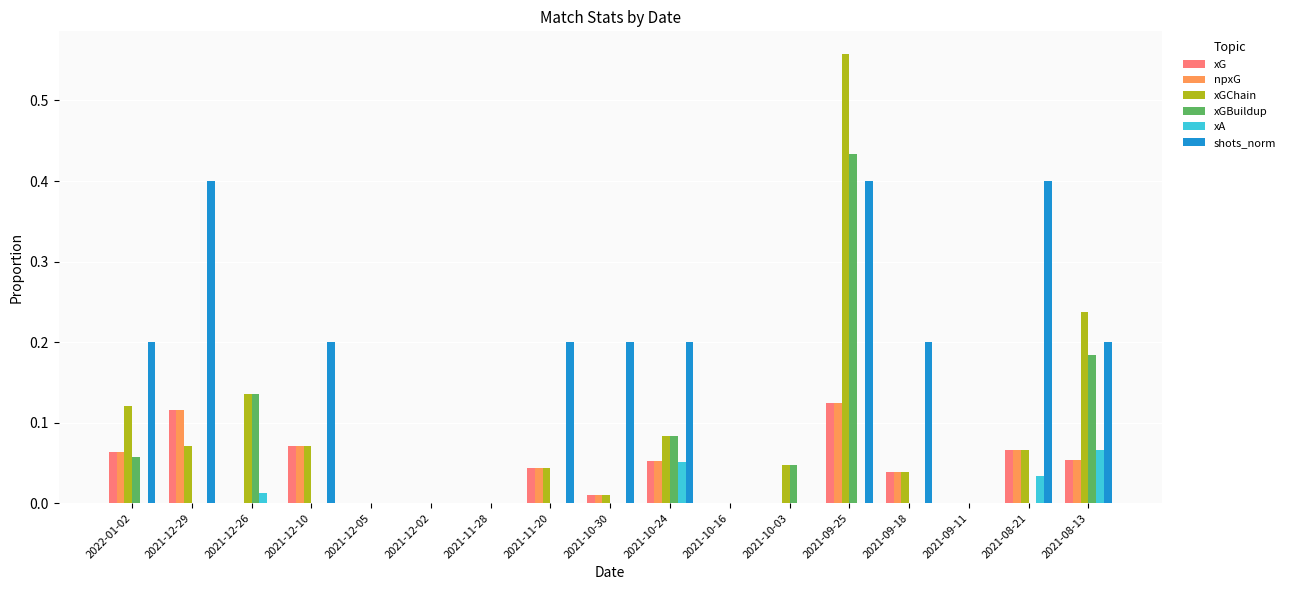

Does the chart contain stacked bars?

No